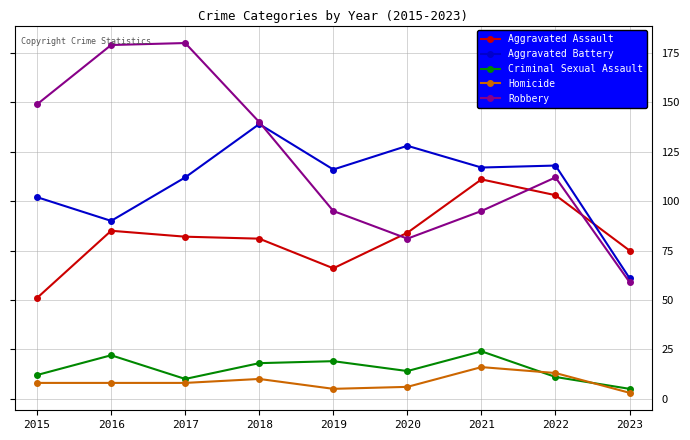

How many lines are shown in the chart?

5